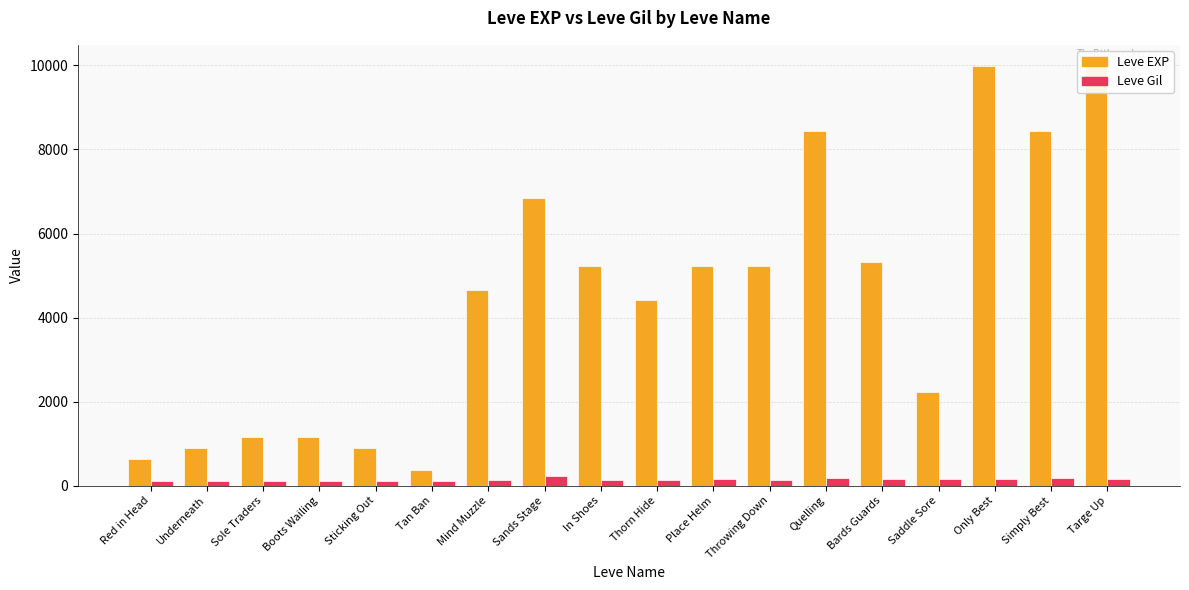

Read the Leve EXP value at Tan Ban, to the nearest 50.

350